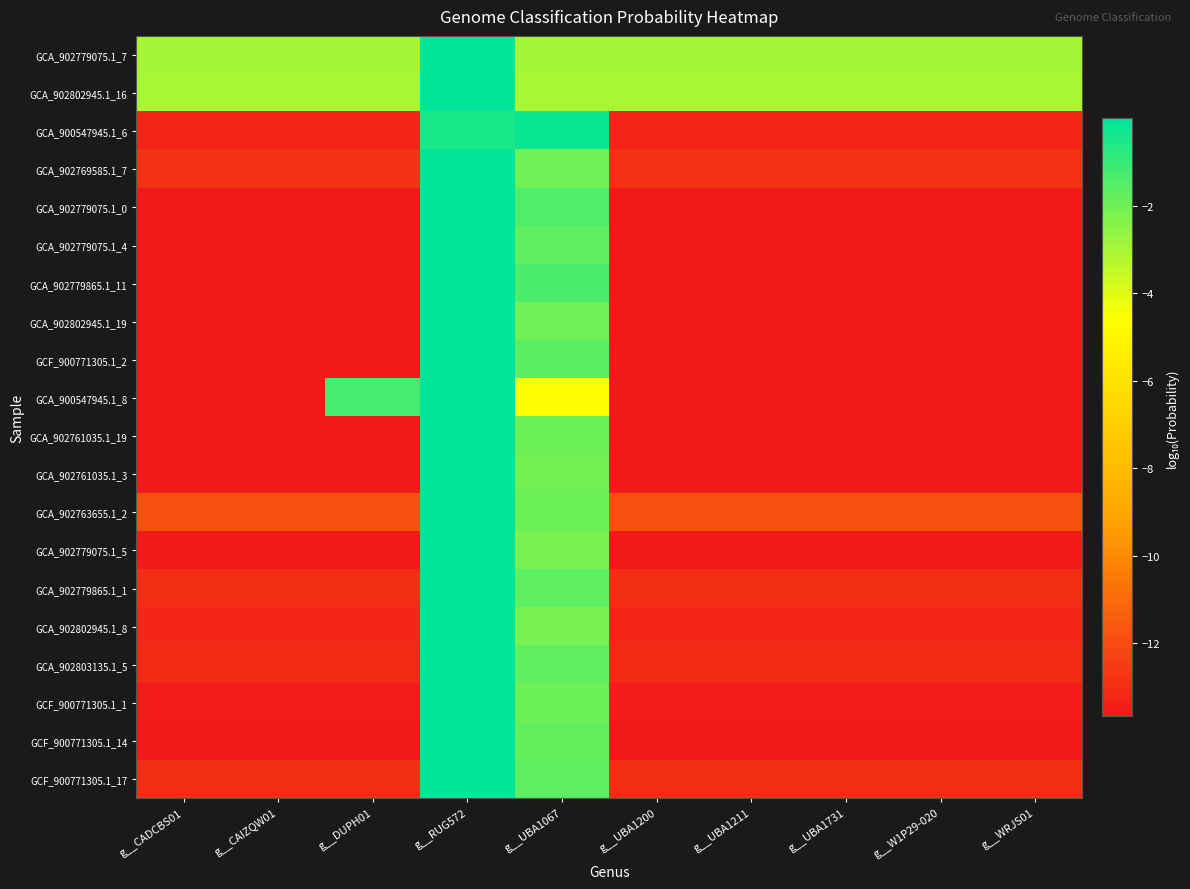

Reading left to right, extract all data points from this chart.

GCA_902779075.1_7: g__CADCBS01=-3.0	g__CAIZQW01=-3.0	g__DUPH01=-3.0	g__RUG572=-0.0	g__UBA1067=-3.0	g__UBA1200=-3.0	g__UBA1211=-3.0	g__UBA1731=-3.0	g__W1P29-020=-3.0	g__WRJS01=-3.0
GCA_902802945.1_16: g__CADCBS01=-3.0	g__CAIZQW01=-3.0	g__DUPH01=-3.0	g__RUG572=-0.0	g__UBA1067=-3.0	g__UBA1200=-3.0	g__UBA1211=-3.0	g__UBA1731=-3.0	g__W1P29-020=-3.0	g__WRJS01=-3.0
GCA_900547945.1_6: g__CADCBS01=-13.3	g__CAIZQW01=-13.3	g__DUPH01=-13.3	g__RUG572=-0.5	g__UBA1067=-0.2	g__UBA1200=-13.3	g__UBA1211=-13.3	g__UBA1731=-13.3	g__W1P29-020=-13.3	g__WRJS01=-13.3
GCA_902769585.1_7: g__CADCBS01=-12.8	g__CAIZQW01=-12.8	g__DUPH01=-12.8	g__RUG572=-0.0	g__UBA1067=-2.0	g__UBA1200=-12.8	g__UBA1211=-12.8	g__UBA1731=-12.8	g__W1P29-020=-12.8	g__WRJS01=-12.8
GCA_902779075.1_0: g__CADCBS01=-13.7	g__CAIZQW01=-13.7	g__DUPH01=-13.7	g__RUG572=-0.0	g__UBA1067=-1.4	g__UBA1200=-13.7	g__UBA1211=-13.7	g__UBA1731=-13.7	g__W1P29-020=-13.7	g__WRJS01=-13.7
GCA_902779075.1_4: g__CADCBS01=-13.7	g__CAIZQW01=-13.7	g__DUPH01=-13.7	g__RUG572=-0.0	g__UBA1067=-1.7	g__UBA1200=-13.7	g__UBA1211=-13.7	g__UBA1731=-13.7	g__W1P29-020=-13.7	g__WRJS01=-13.7
GCA_902779865.1_11: g__CADCBS01=-13.7	g__CAIZQW01=-13.7	g__DUPH01=-13.7	g__RUG572=-0.0	g__UBA1067=-1.4	g__UBA1200=-13.7	g__UBA1211=-13.7	g__UBA1731=-13.7	g__W1P29-020=-13.7	g__WRJS01=-13.7
GCA_902802945.1_19: g__CADCBS01=-13.7	g__CAIZQW01=-13.7	g__DUPH01=-13.7	g__RUG572=-0.0	g__UBA1067=-2.0	g__UBA1200=-13.7	g__UBA1211=-13.7	g__UBA1731=-13.7	g__W1P29-020=-13.7	g__WRJS01=-13.7
GCF_900771305.1_2: g__CADCBS01=-13.7	g__CAIZQW01=-13.7	g__DUPH01=-13.7	g__RUG572=-0.0	g__UBA1067=-1.6	g__UBA1200=-13.7	g__UBA1211=-13.7	g__UBA1731=-13.7	g__W1P29-020=-13.7	g__WRJS01=-13.7
GCA_900547945.1_8: g__CADCBS01=-13.7	g__CAIZQW01=-13.7	g__DUPH01=-1.3	g__RUG572=-0.0	g__UBA1067=-4.6	g__UBA1200=-13.7	g__UBA1211=-13.7	g__UBA1731=-13.7	g__W1P29-020=-13.7	g__WRJS01=-13.7
GCA_902761035.1_19: g__CADCBS01=-13.6	g__CAIZQW01=-13.6	g__DUPH01=-13.6	g__RUG572=-0.0	g__UBA1067=-2.0	g__UBA1200=-13.6	g__UBA1211=-13.6	g__UBA1731=-13.6	g__W1P29-020=-13.6	g__WRJS01=-13.6
GCA_902761035.1_3: g__CADCBS01=-13.6	g__CAIZQW01=-13.6	g__DUPH01=-13.6	g__RUG572=-0.0	g__UBA1067=-2.0	g__UBA1200=-13.6	g__UBA1211=-13.6	g__UBA1731=-13.6	g__W1P29-020=-13.6	g__WRJS01=-13.6
GCA_902763655.1_2: g__CADCBS01=-11.8	g__CAIZQW01=-11.8	g__DUPH01=-11.8	g__RUG572=-0.0	g__UBA1067=-1.9	g__UBA1200=-11.8	g__UBA1211=-11.8	g__UBA1731=-11.8	g__W1P29-020=-11.8	g__WRJS01=-11.8
GCA_902779075.1_5: g__CADCBS01=-13.7	g__CAIZQW01=-13.7	g__DUPH01=-13.7	g__RUG572=-0.0	g__UBA1067=-2.2	g__UBA1200=-13.7	g__UBA1211=-13.7	g__UBA1731=-13.7	g__W1P29-020=-13.7	g__WRJS01=-13.7
GCA_902779865.1_1: g__CADCBS01=-13.0	g__CAIZQW01=-13.0	g__DUPH01=-13.0	g__RUG572=-0.0	g__UBA1067=-1.7	g__UBA1200=-13.0	g__UBA1211=-13.0	g__UBA1731=-13.0	g__W1P29-020=-13.0	g__WRJS01=-13.0
GCA_902802945.1_8: g__CADCBS01=-13.2	g__CAIZQW01=-13.2	g__DUPH01=-13.2	g__RUG572=-0.0	g__UBA1067=-2.1	g__UBA1200=-13.2	g__UBA1211=-13.2	g__UBA1731=-13.2	g__W1P29-020=-13.2	g__WRJS01=-13.2
GCA_902803135.1_5: g__CADCBS01=-13.0	g__CAIZQW01=-13.0	g__DUPH01=-13.0	g__RUG572=-0.0	g__UBA1067=-1.8	g__UBA1200=-13.0	g__UBA1211=-13.0	g__UBA1731=-13.0	g__W1P29-020=-13.0	g__WRJS01=-13.0
GCF_900771305.1_1: g__CADCBS01=-13.5	g__CAIZQW01=-13.5	g__DUPH01=-13.5	g__RUG572=-0.0	g__UBA1067=-1.9	g__UBA1200=-13.5	g__UBA1211=-13.5	g__UBA1731=-13.5	g__W1P29-020=-13.5	g__WRJS01=-13.5
GCF_900771305.1_14: g__CADCBS01=-13.7	g__CAIZQW01=-13.7	g__DUPH01=-13.7	g__RUG572=-0.0	g__UBA1067=-1.8	g__UBA1200=-13.7	g__UBA1211=-13.7	g__UBA1731=-13.7	g__W1P29-020=-13.7	g__WRJS01=-13.7
GCF_900771305.1_17: g__CADCBS01=-13.0	g__CAIZQW01=-13.0	g__DUPH01=-13.0	g__RUG572=-0.0	g__UBA1067=-1.7	g__UBA1200=-13.0	g__UBA1211=-13.0	g__UBA1731=-13.0	g__W1P29-020=-13.0	g__WRJS01=-13.0